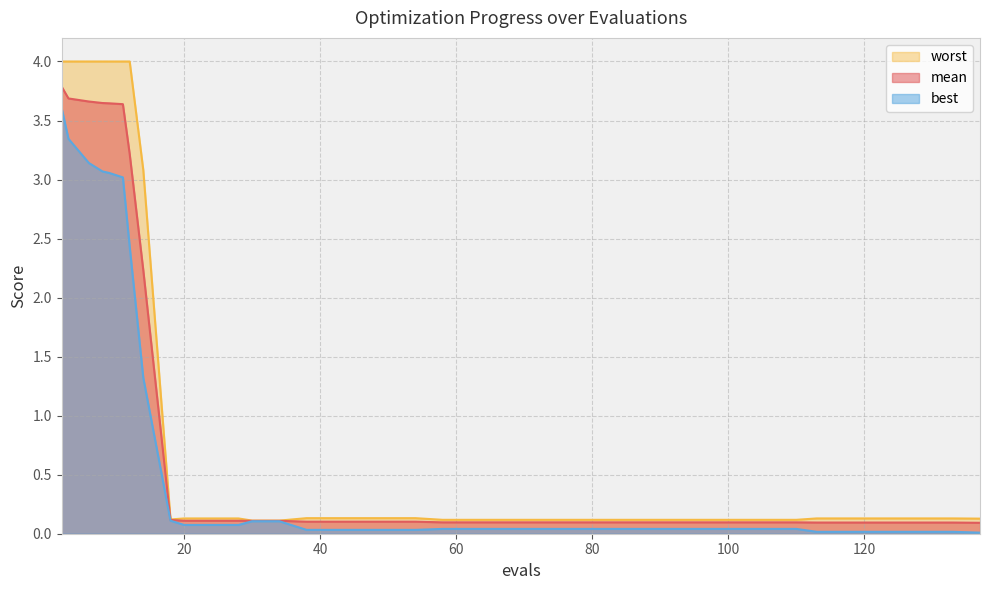

What is the average value of the worst series?

0.9